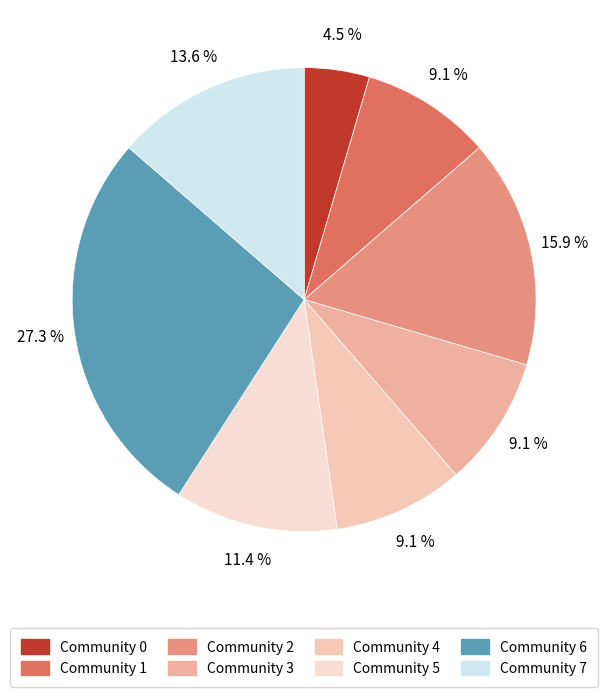

To the nearest percent, what percentage of the pie is Community 6?

27%